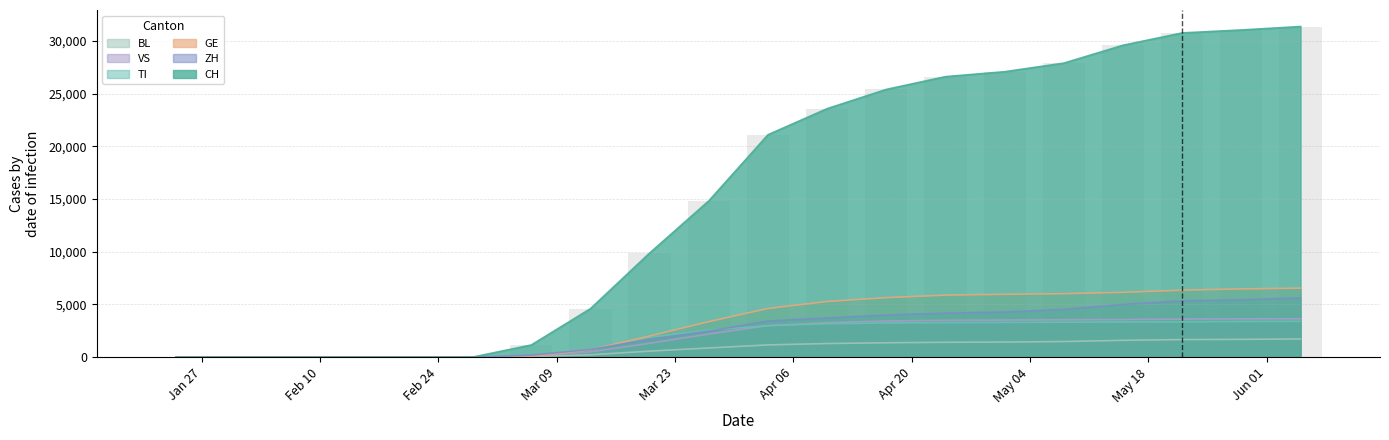

Which category has the highest value across all series?

2020-06-05